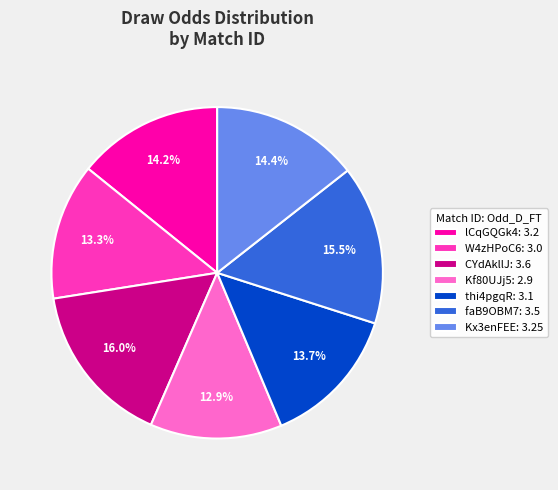

To the nearest percent, what percentage of the pie is Kf80UJj5?

13%